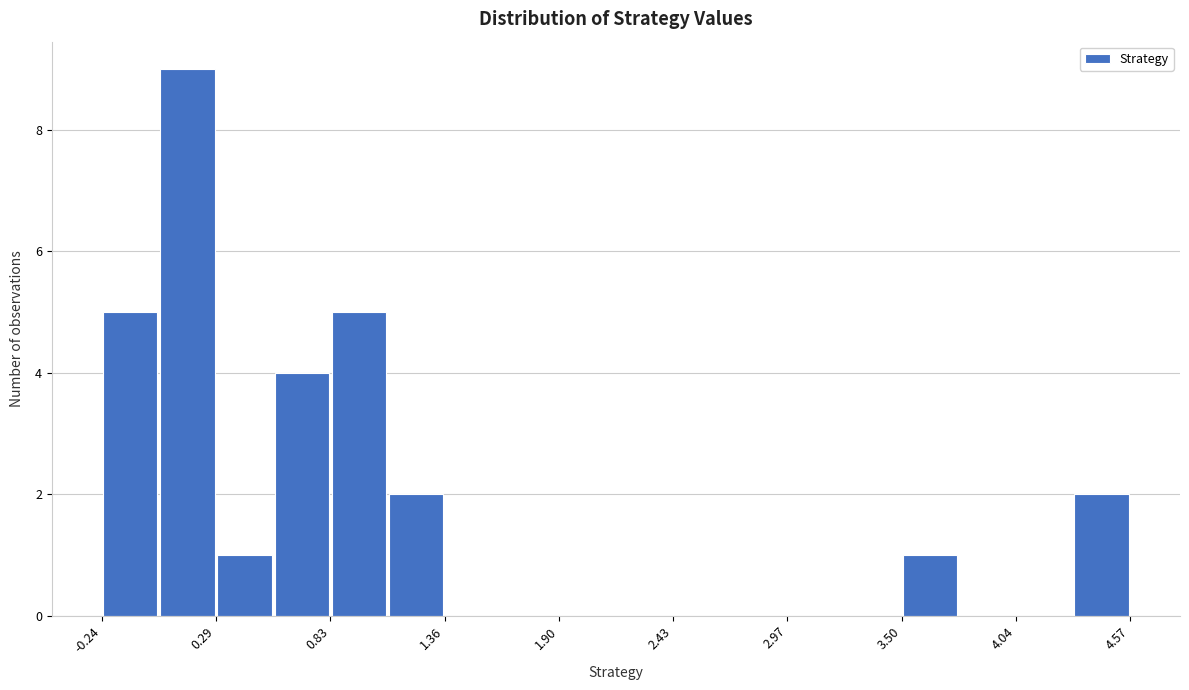

Read against the x-axis, roughly where is the centre of the tallest bar?

0.2